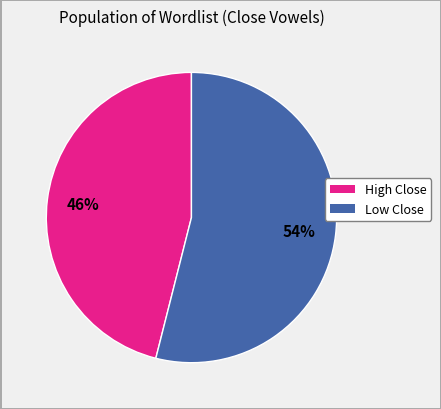

To the nearest percent, what is the difference between the largest and smallest slice percentages?

8%